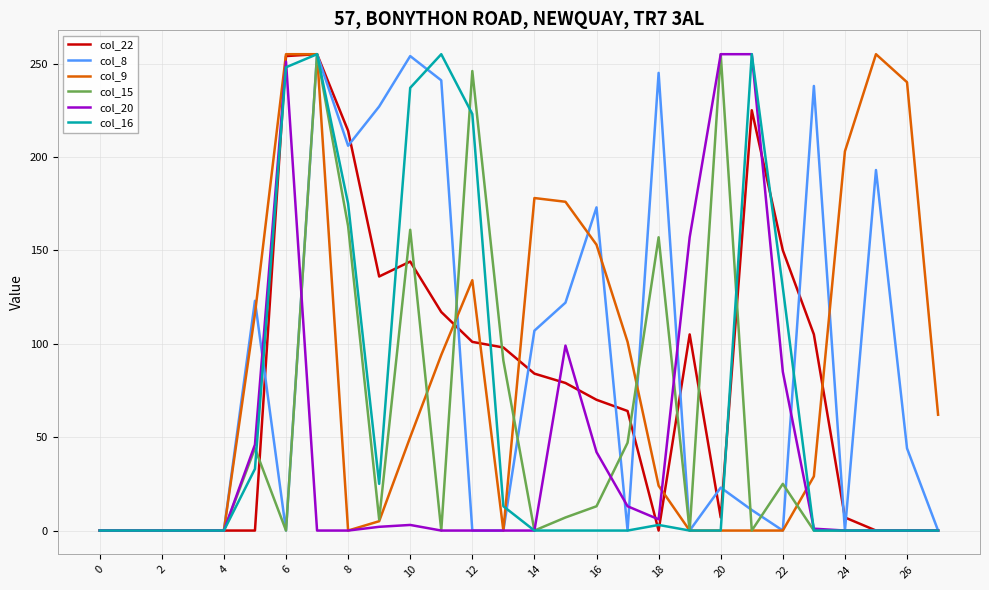

Which series has the largest total across all categories?

col_8